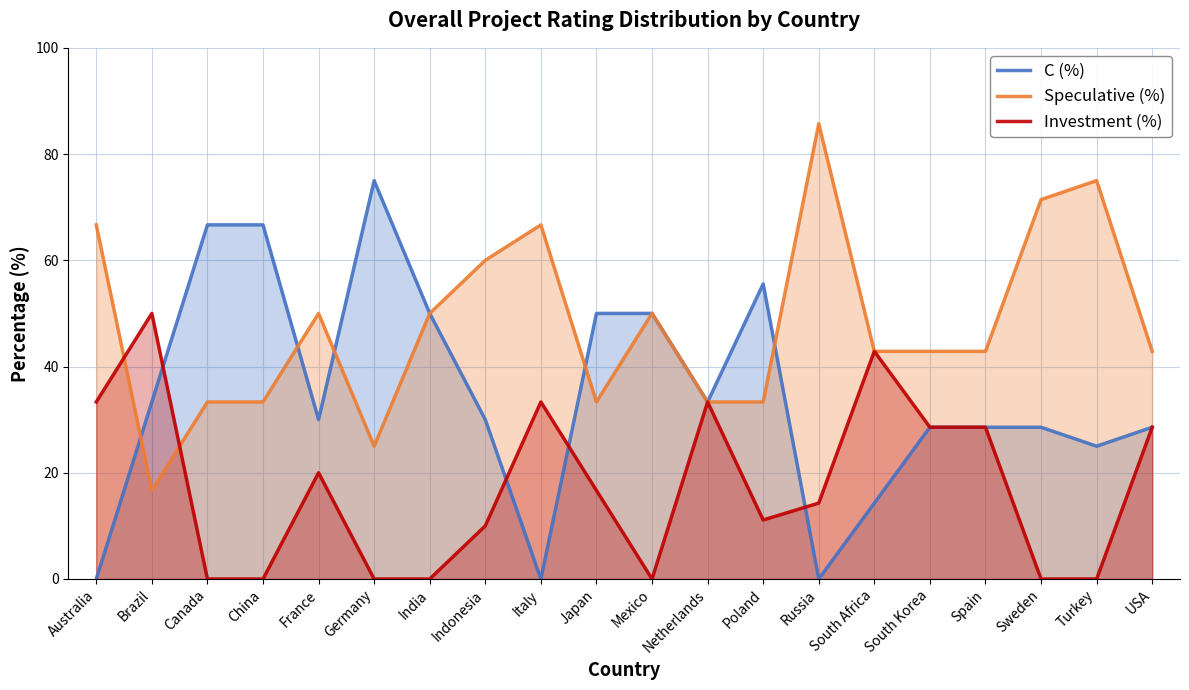

Which category has the highest value across all series?

Russia